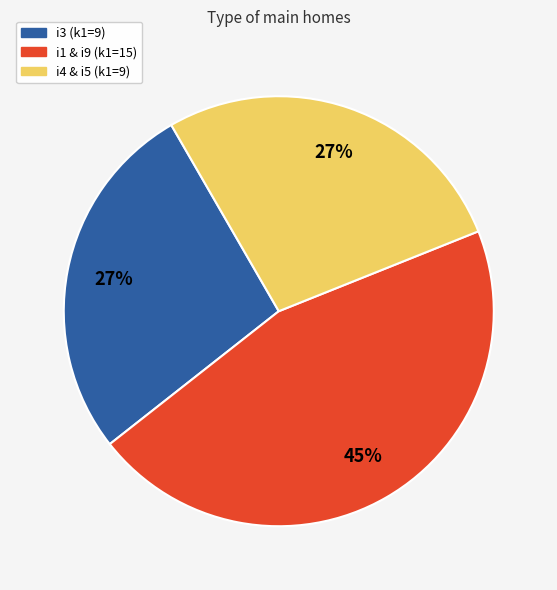

Does any single category account for the majority?

No